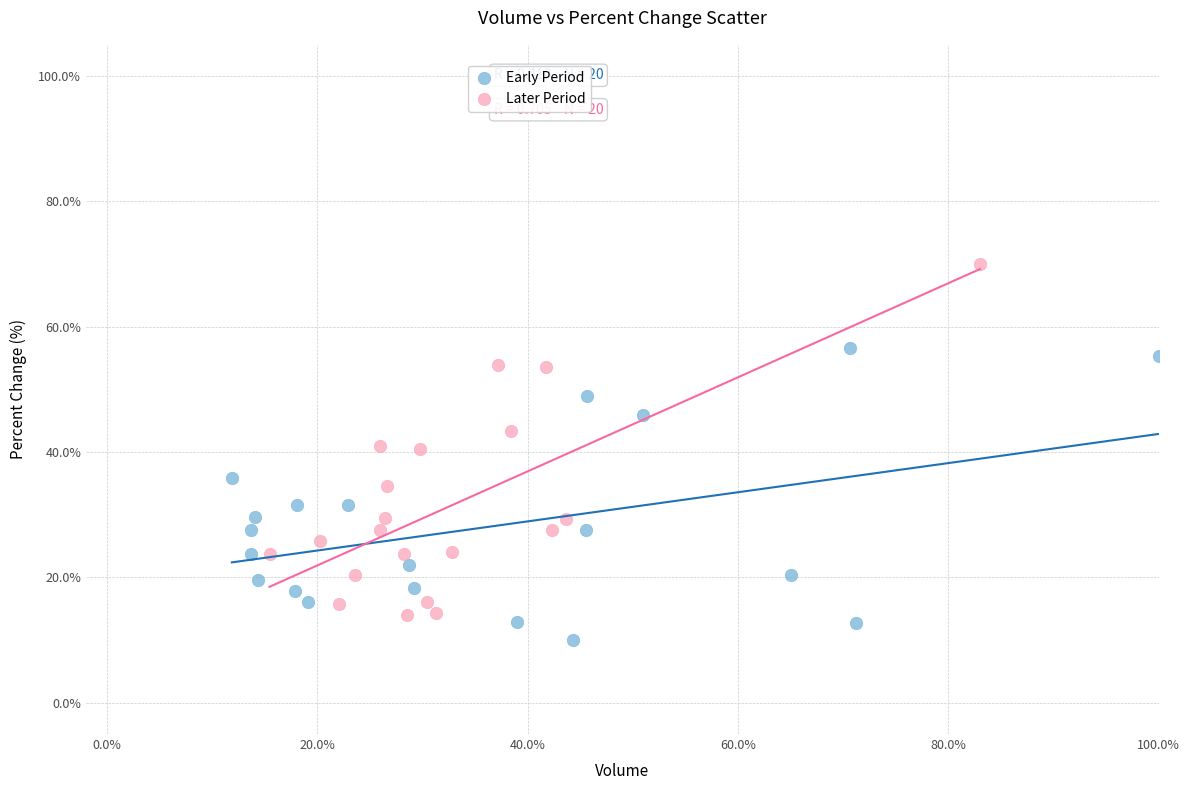

Which series reaches the maximum Y coordinate?

Later Period